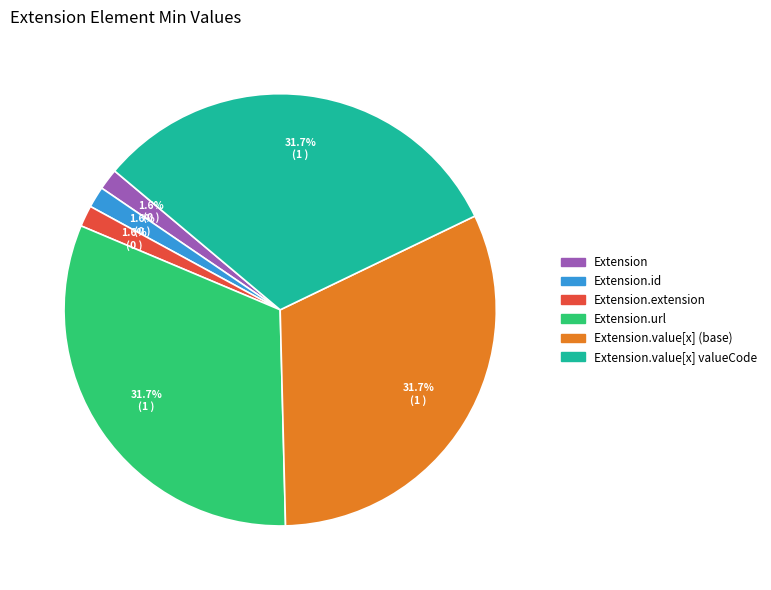

Is there a majority slice in this chart?

No